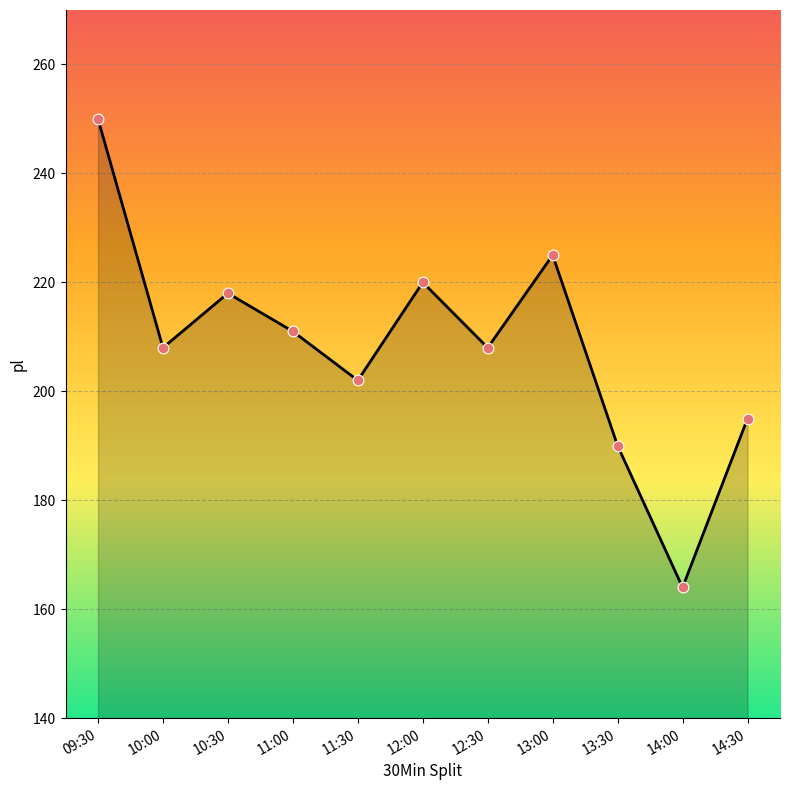

What is the change in value from 11:00 to 14:00?

-47